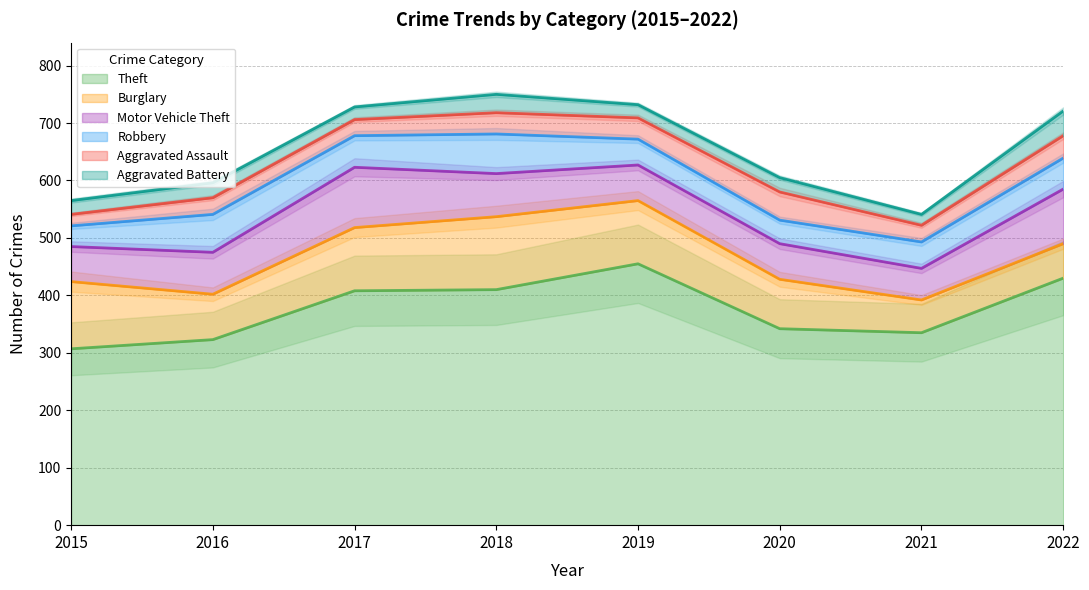

What is the average value of the Motor Vehicle Theft series?

74